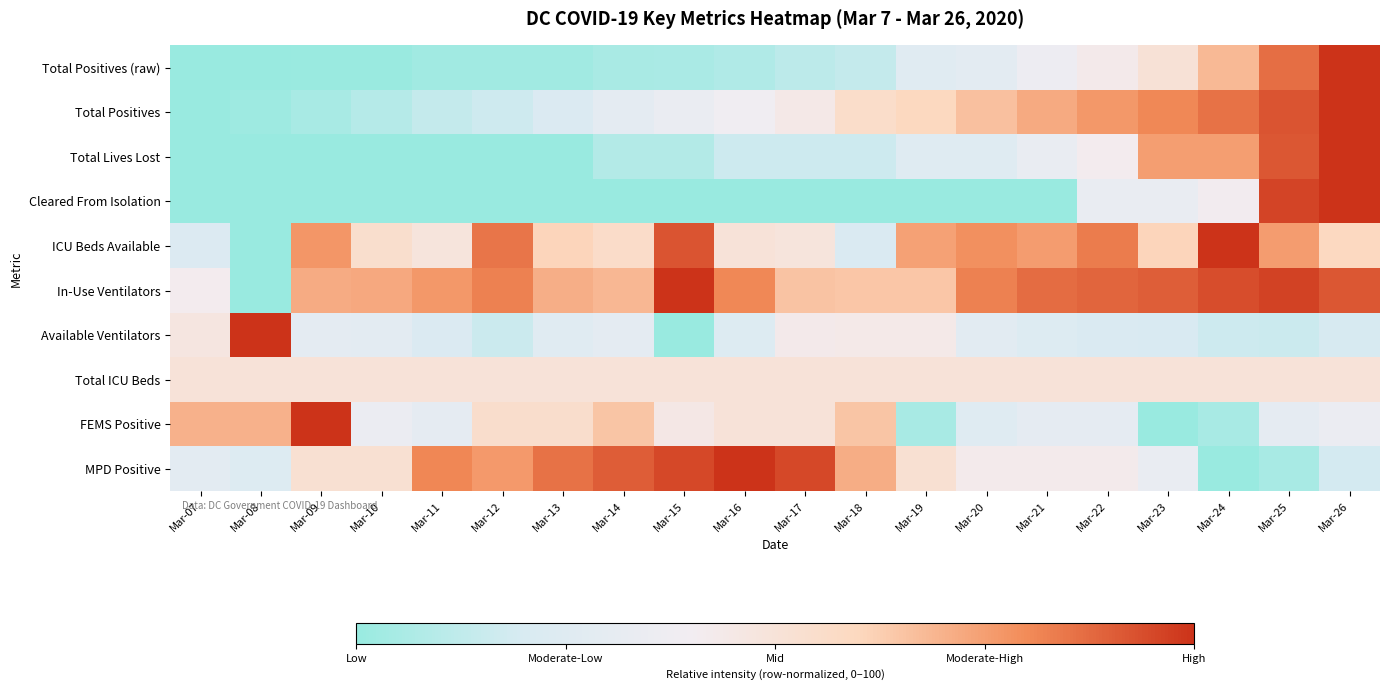

List the series in order of their peak value, highest first.

Total Positives (raw), Total Positives, Total Lives Lost, Cleared From Isolation, ICU Beds Available, In-Use Ventilators, Available Ventilators, FEMS Positive, MPD Positive, Total ICU Beds